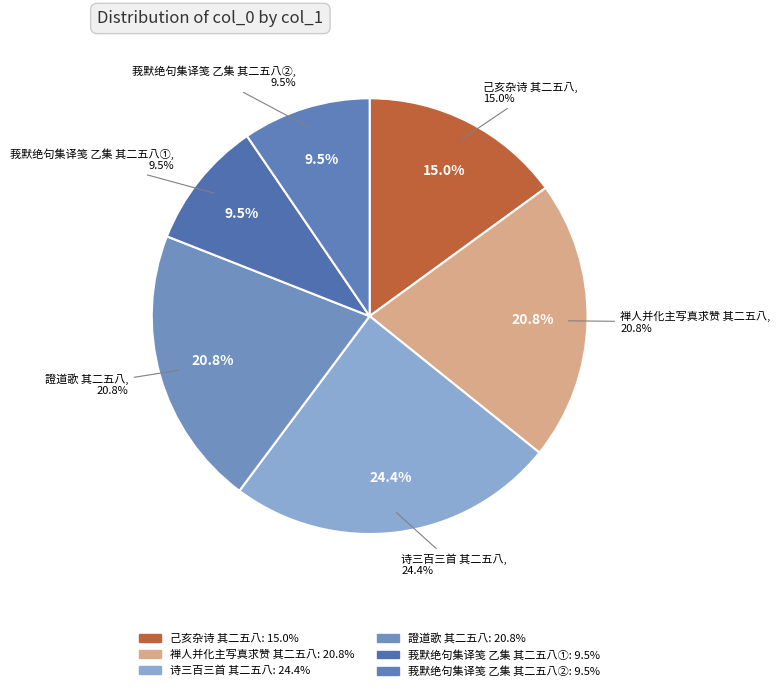

Which slice is the largest?

诗三百三首 其二五八